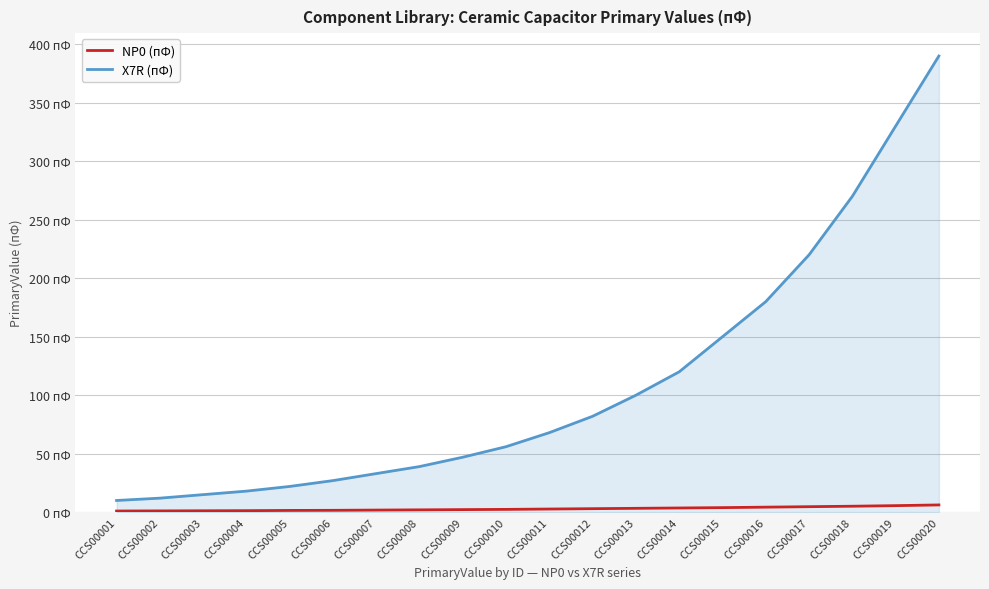

Does the chart display data point markers on the line(s)?

No